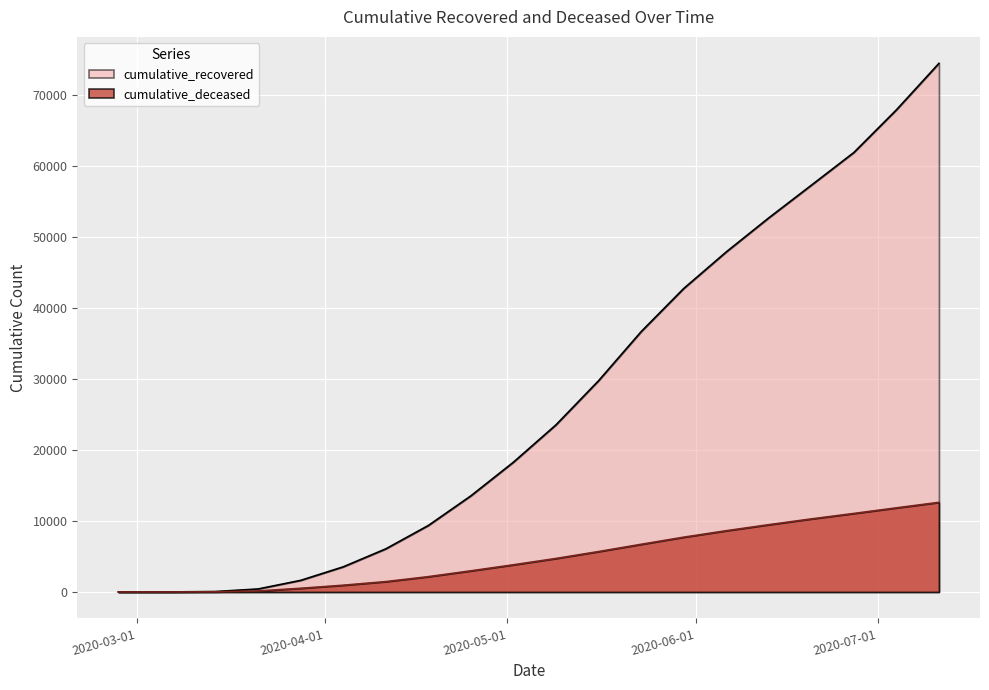

True or false: cumulative_recovered and cumulative_deceased intersect in this chart.

False